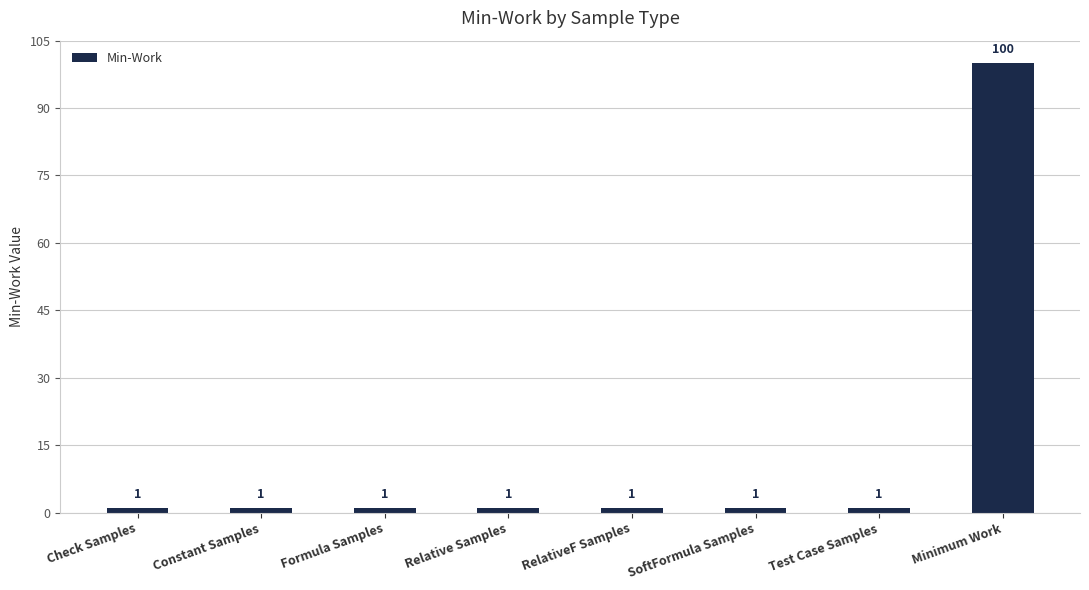

Count the number of values greater than 1.

1